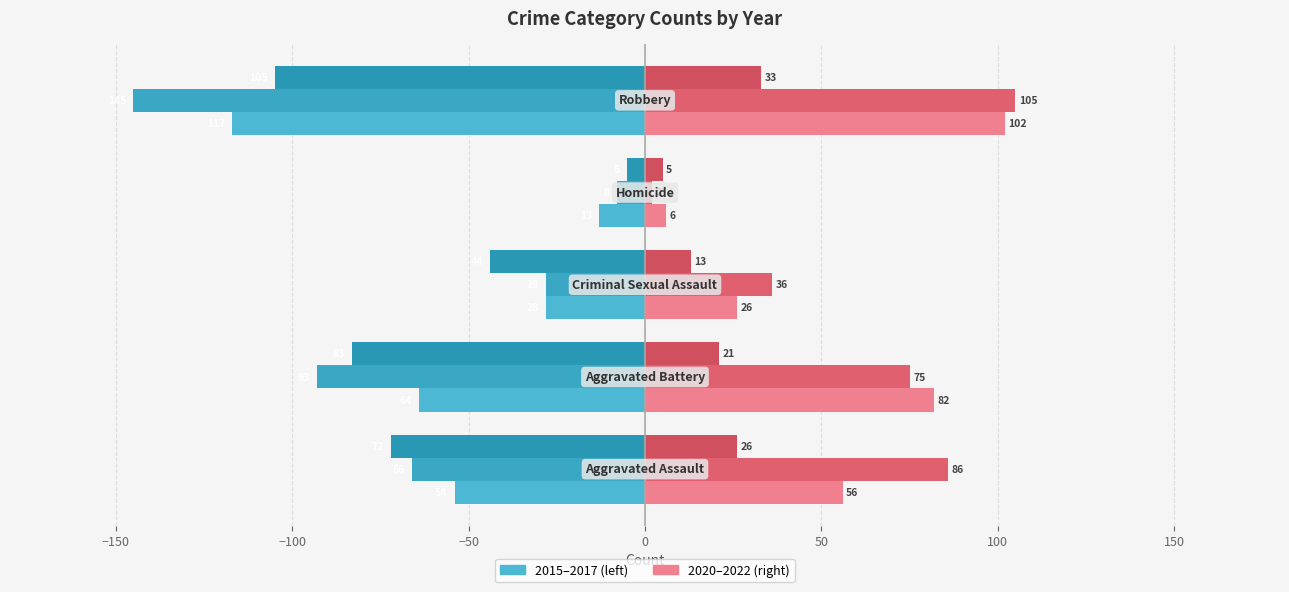

How many categories are shown in the chart?

5